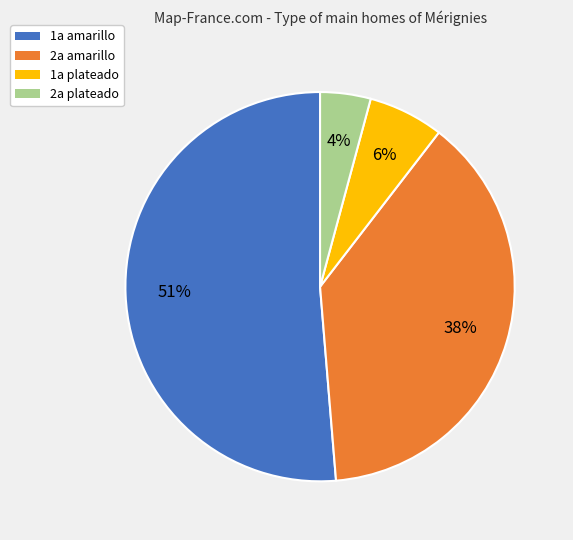

To the nearest percent, what is the difference between the 2a plateado and 1a plateado slice percentages?

2%